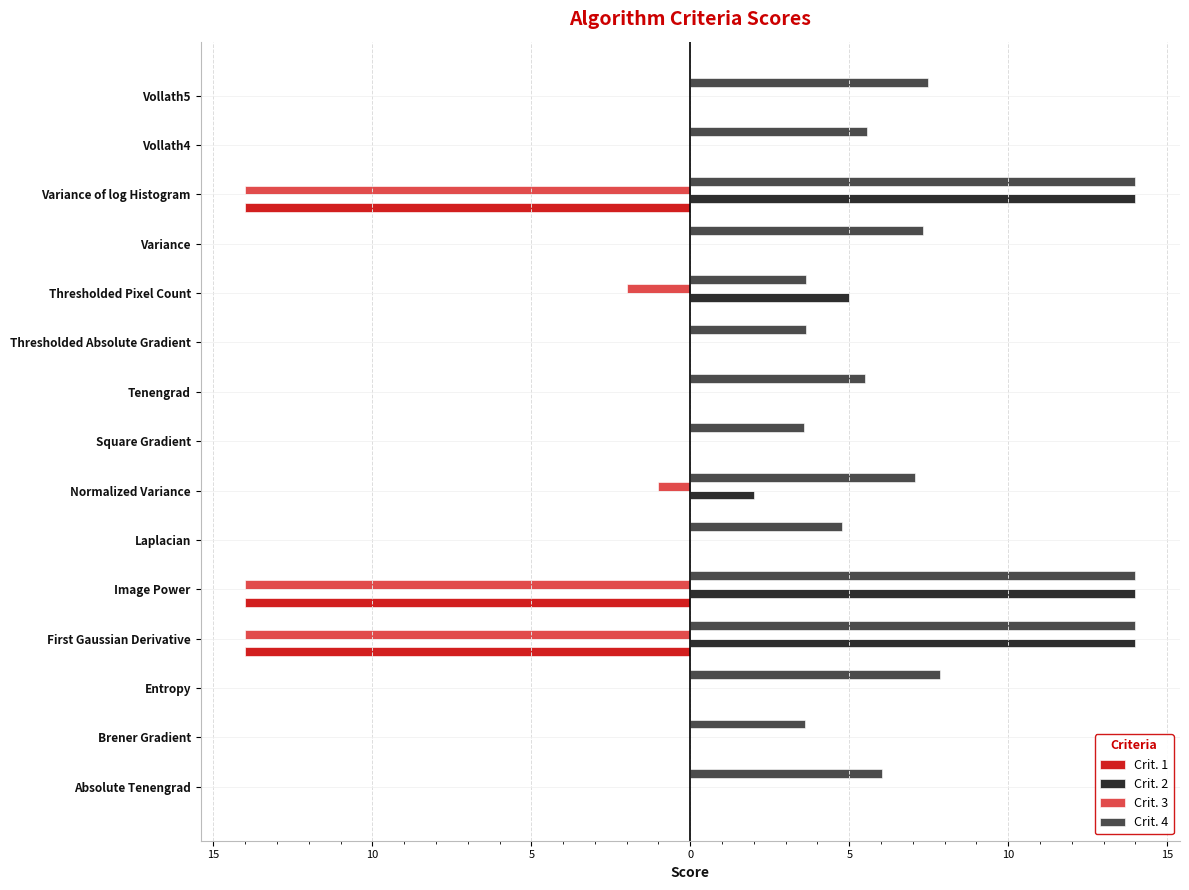

What are all the series names shown in the legend?

Crit. 1, Crit. 2, Crit. 3, Crit. 4